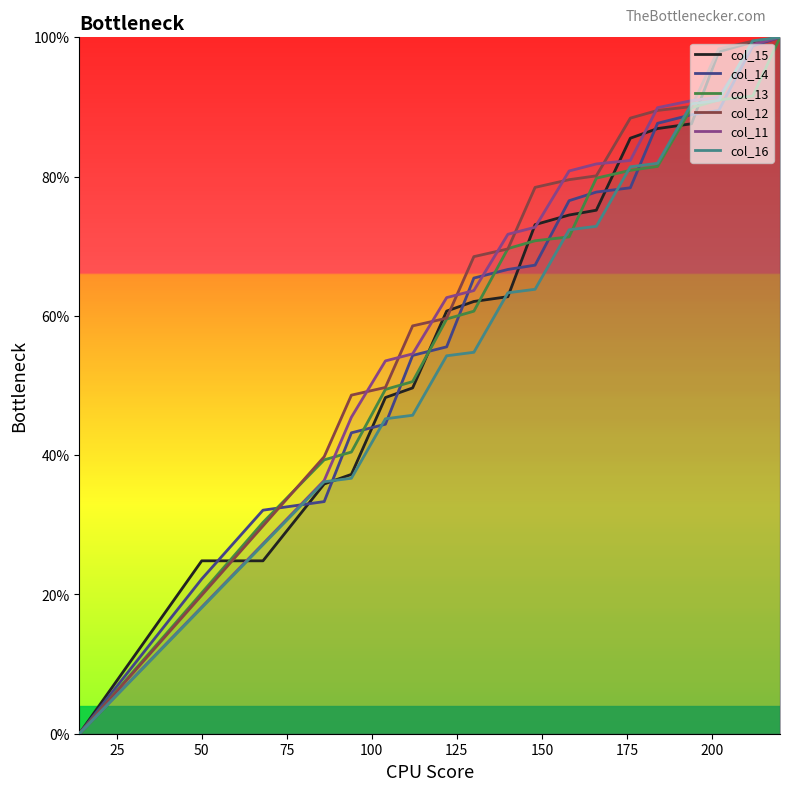

How many times do col_12 and col_16 cross each other?

3